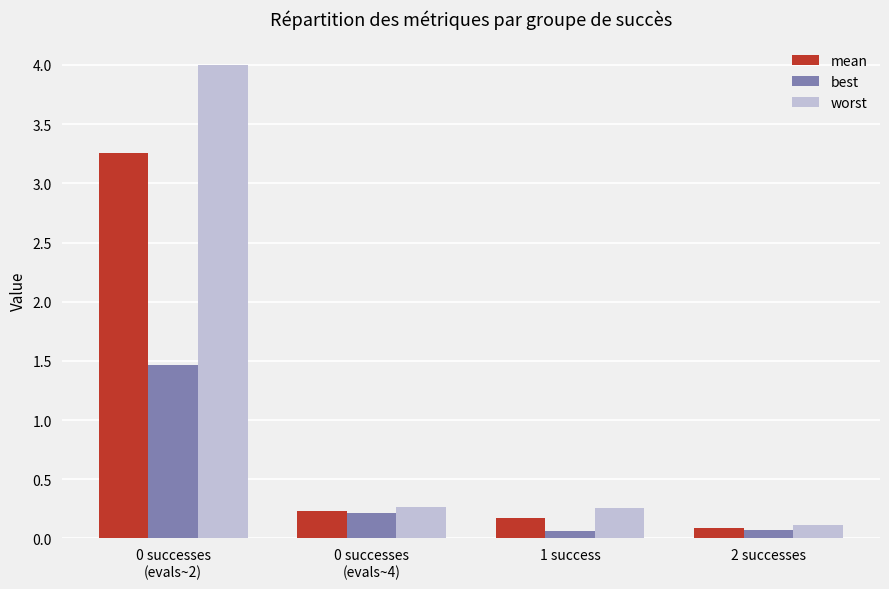

What is the difference between the maximum and minimum values in the worst series?

3.9